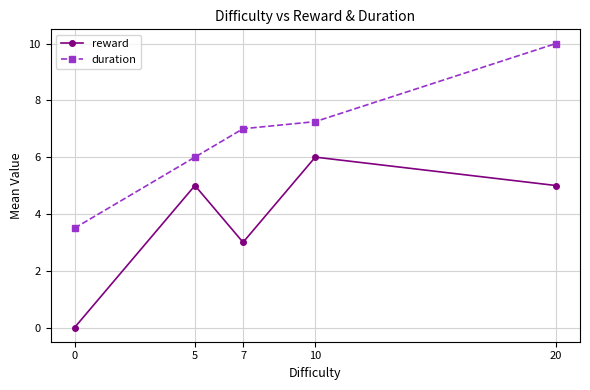

True or false: duration has more than 0 points higher than both neighbors.

False